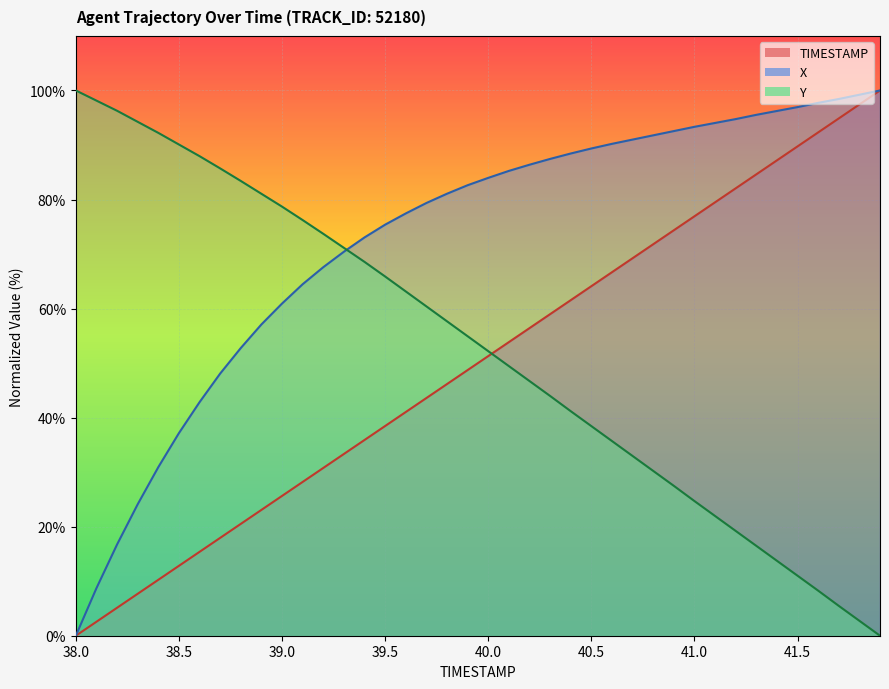

What is the label of the 4th point from the left?

38.3